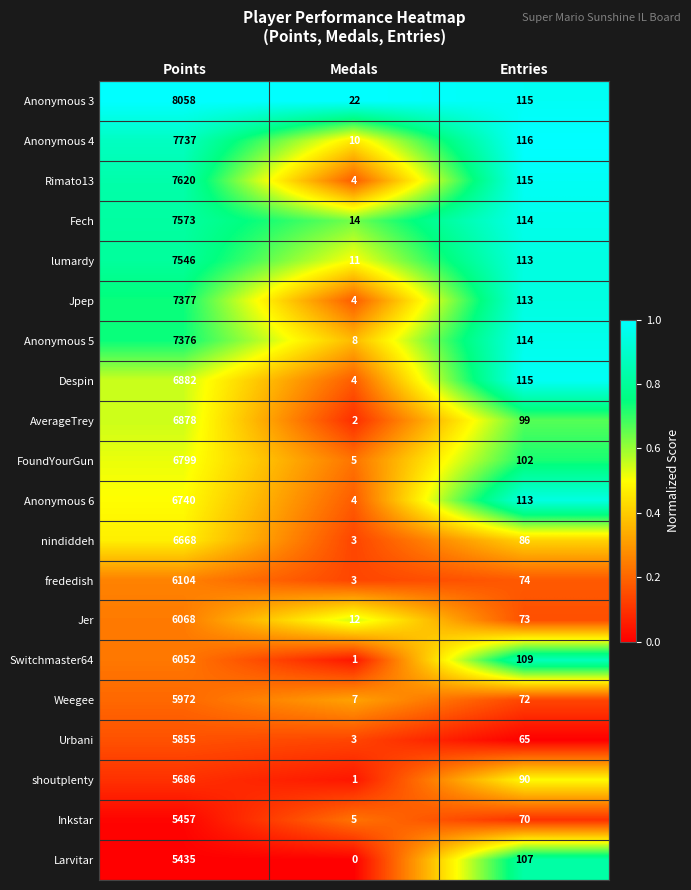

What is the spread (max minus min) of values at Medals?

22